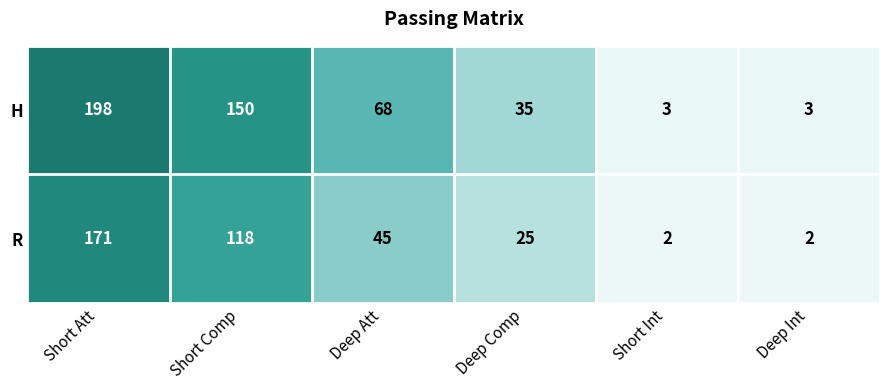

The value of H at Short Int is 5. True or false?

False